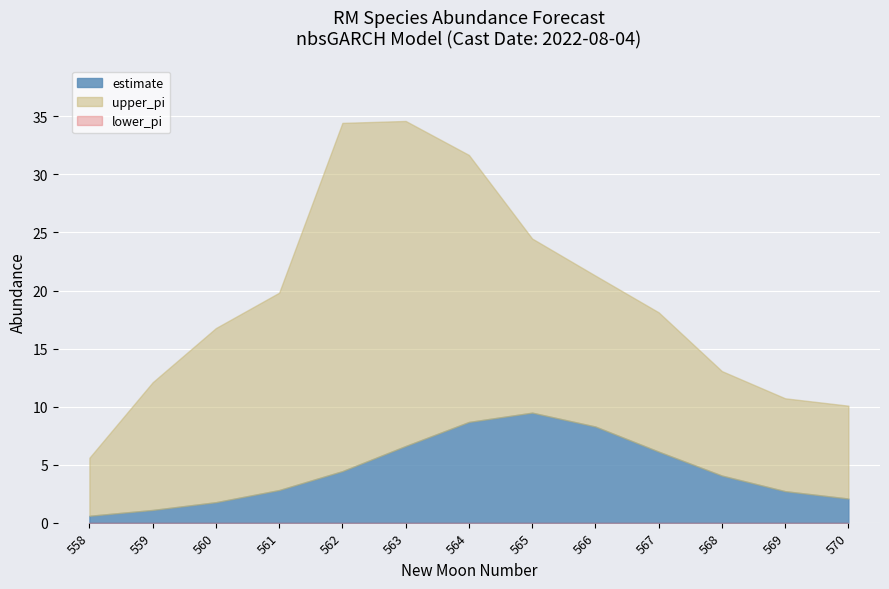

True or false: lower_pi has a value of 0.0 at 567.

True